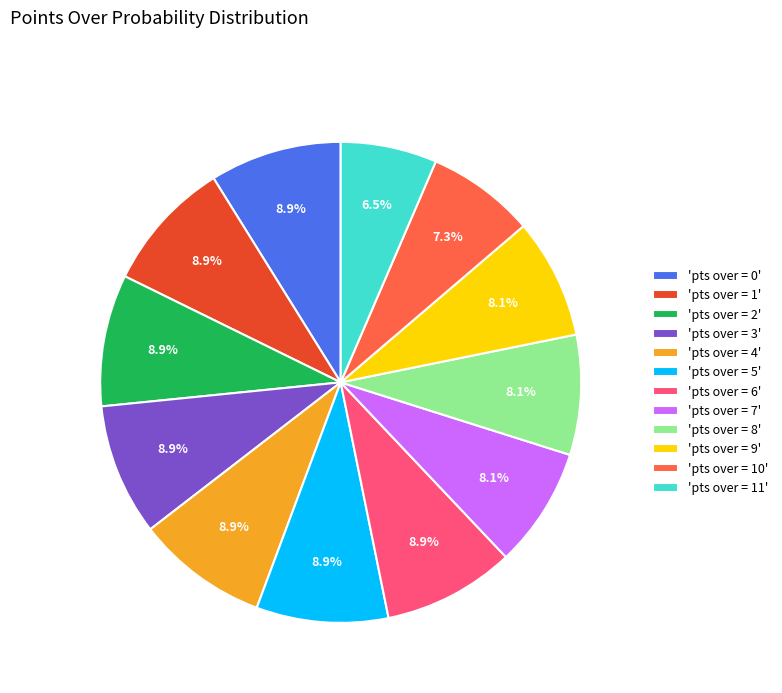

What is the total percentage of 'pts over = 3' and 'pts over = 5'?

17.7%